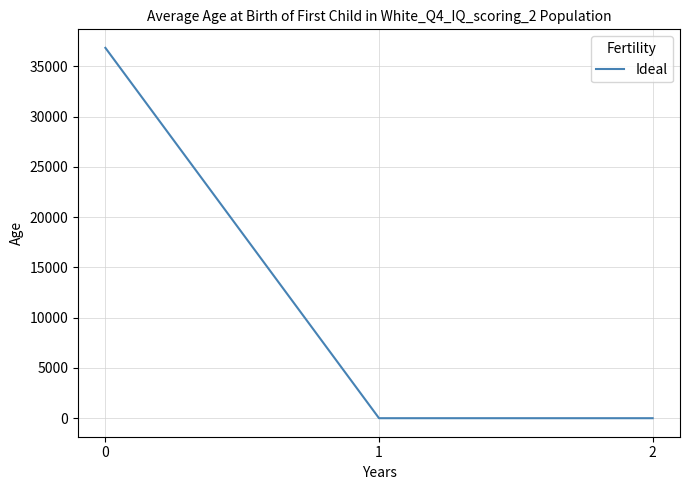

What is the greatest value displayed?

36842.5